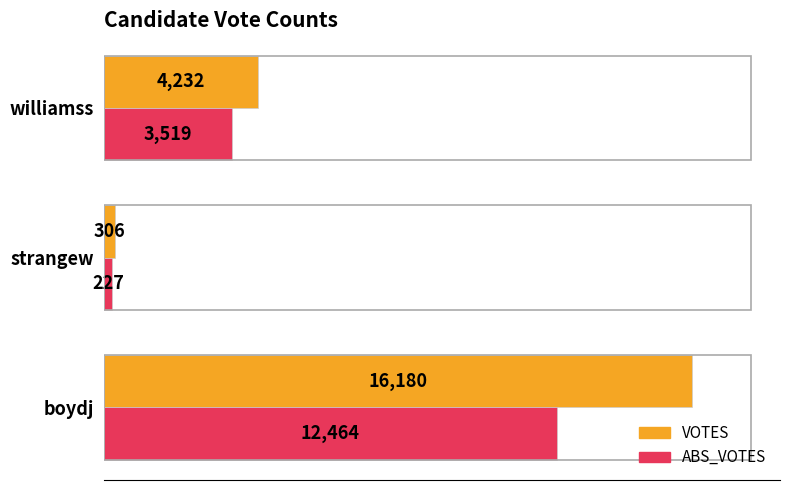

Which series has the largest total across all categories?

VOTES